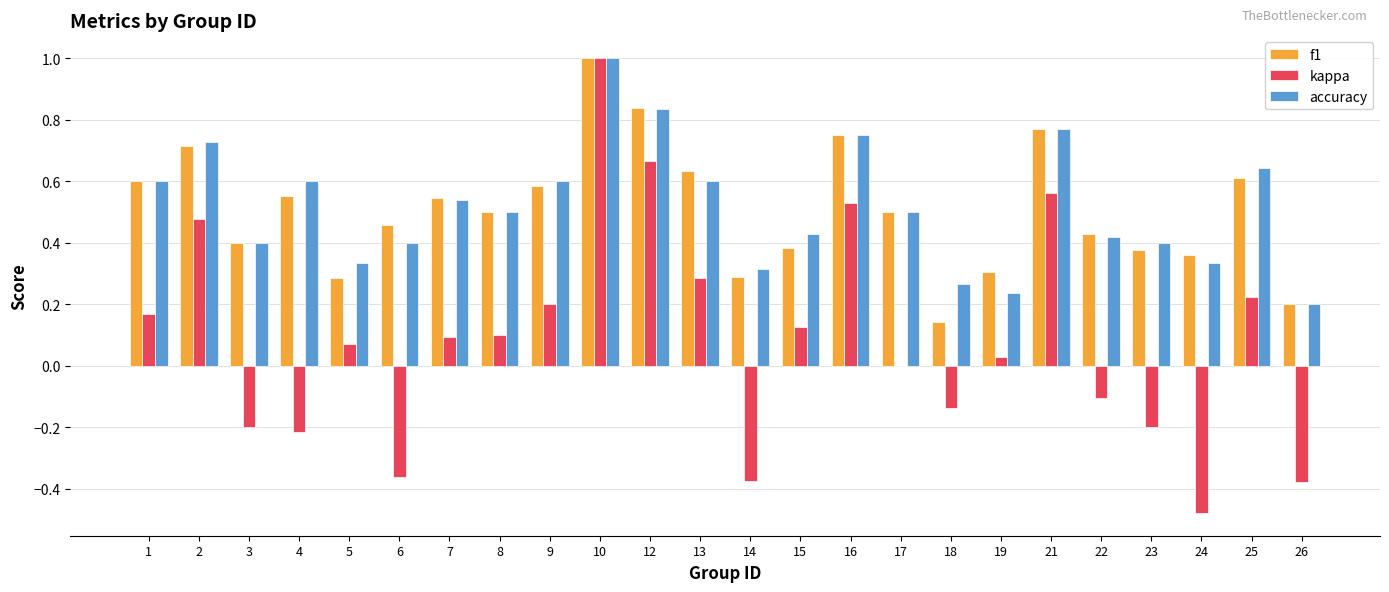

Is the value of kappa at 25 greater than the value of f1 at 23?

No